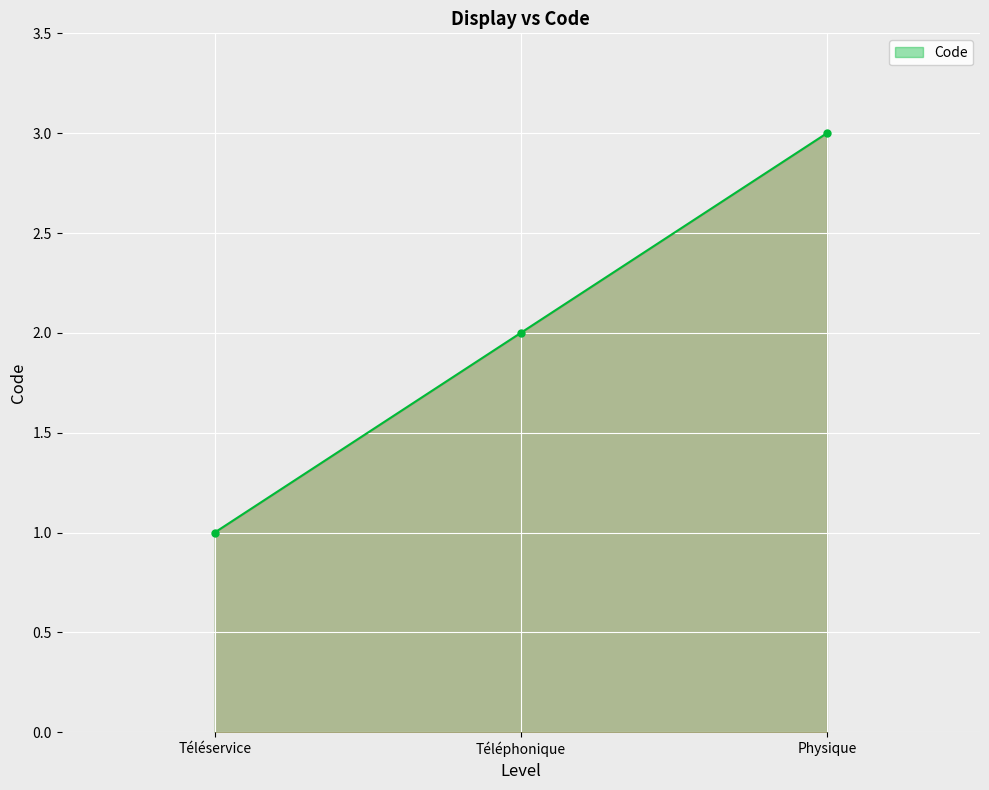

Count the number of data series in this chart.

1